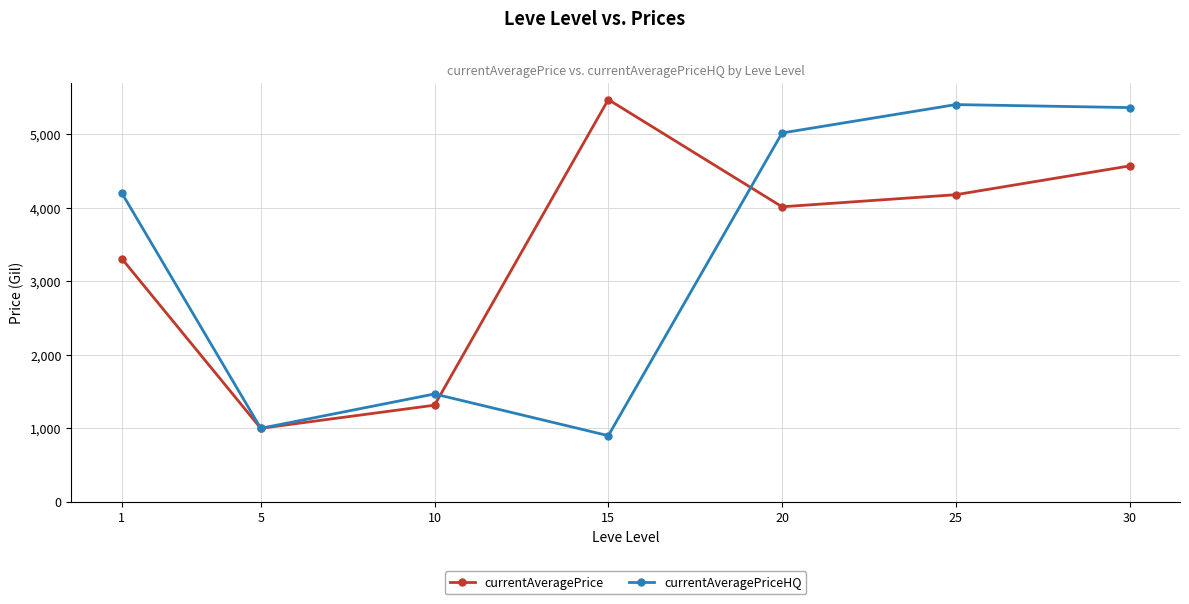

At which label does currentAveragePrice first exceed 4010?

15